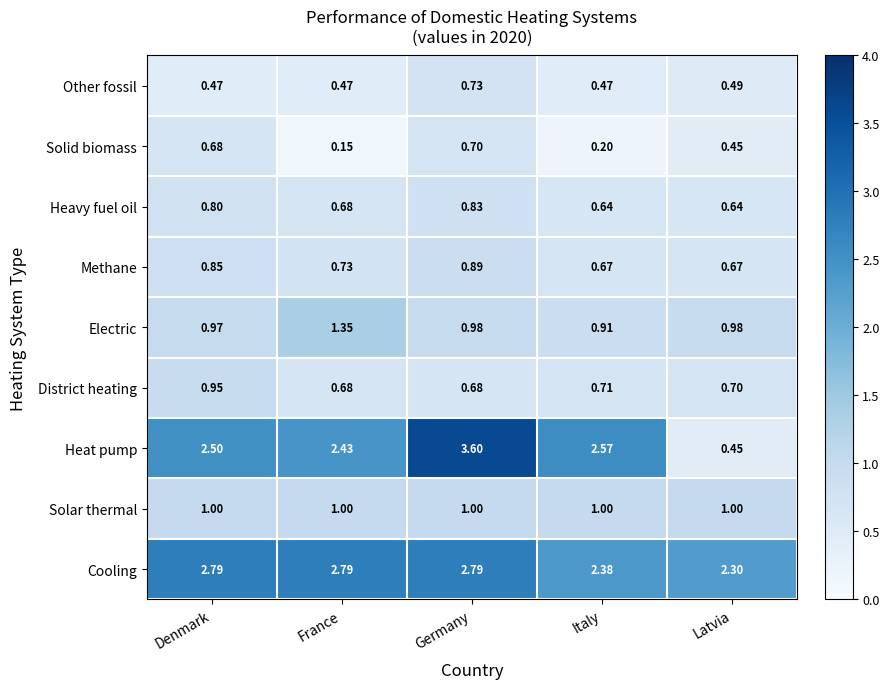

At which category does the chart reach its minimum across all series?

France